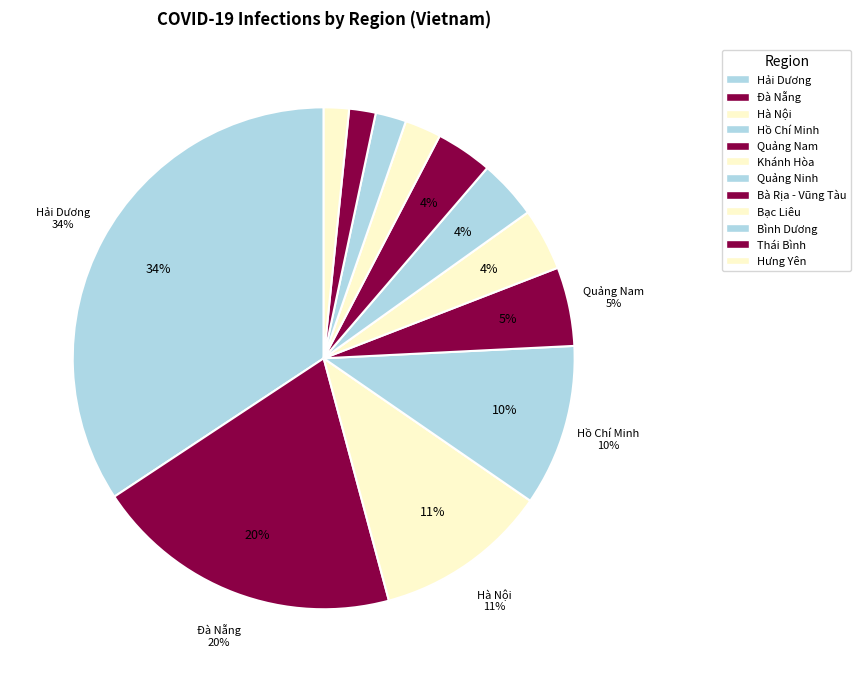

To the nearest percent, what is the combined percentage of Hưng Yên and Hồ Chí Minh?

12%